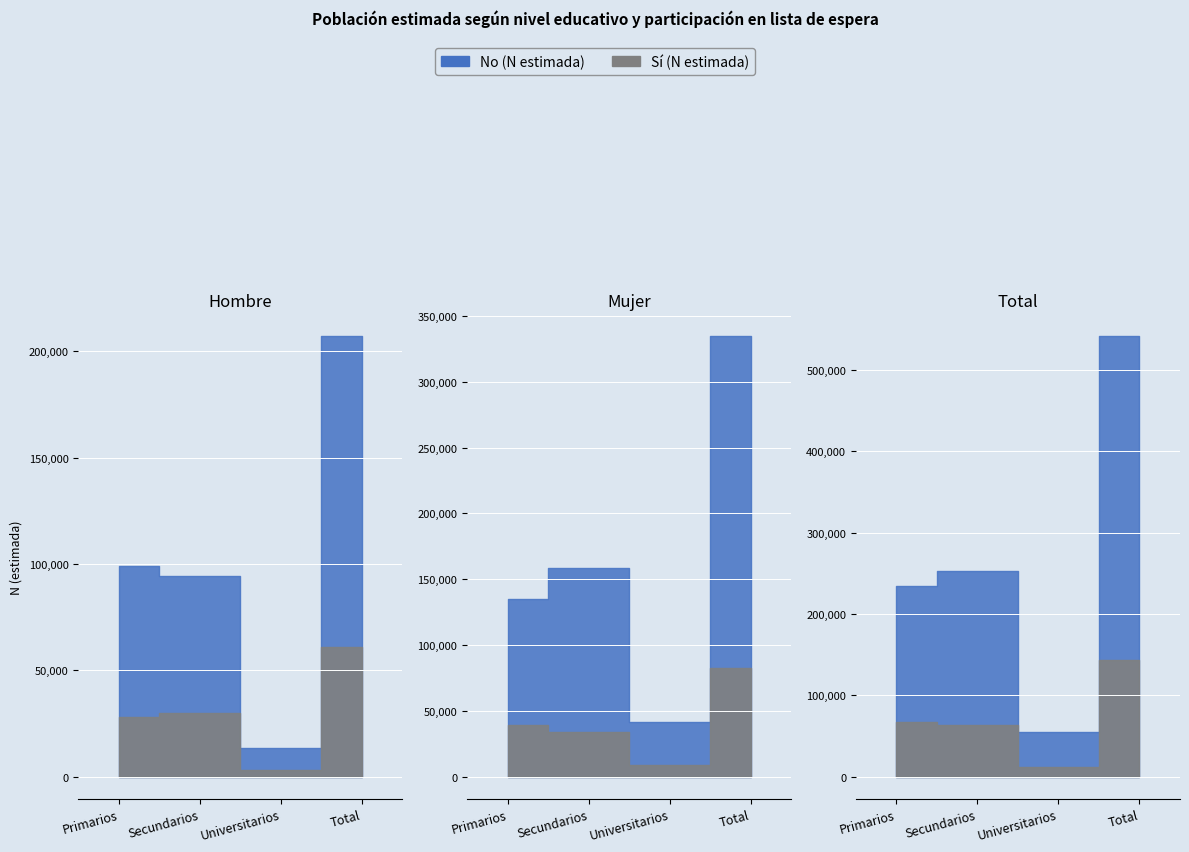

Count the Mujer - No (N estimada) values in the range 95579 to 252272.

3